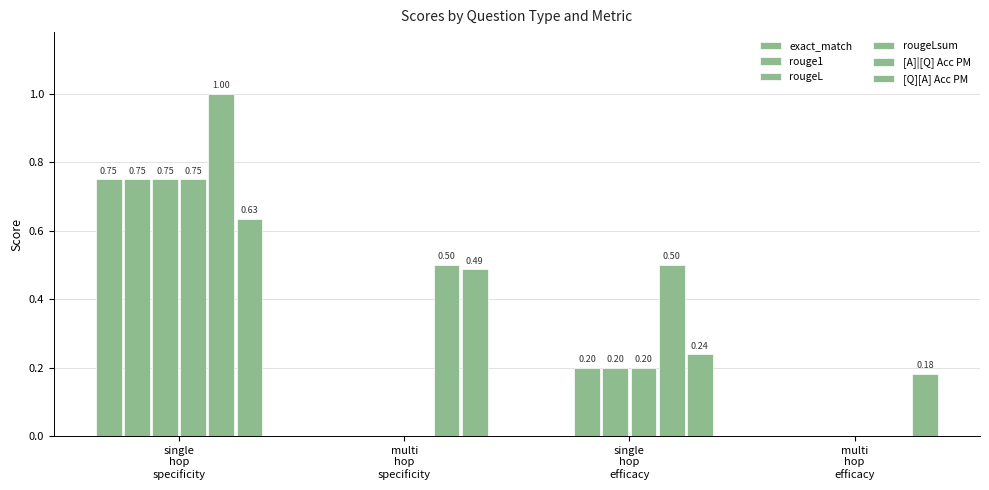

Are the bars horizontal?

No